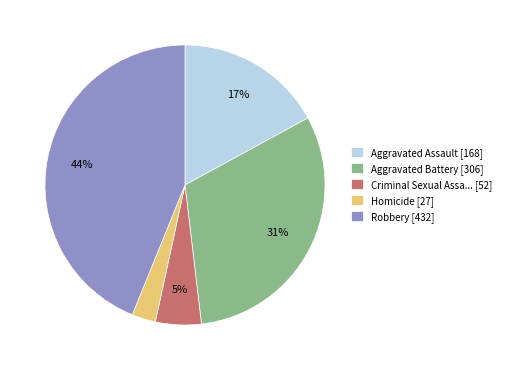

Approximately how many times larger is the value at Aggravated Assault [168] compared to Robbery [432]?

0.4